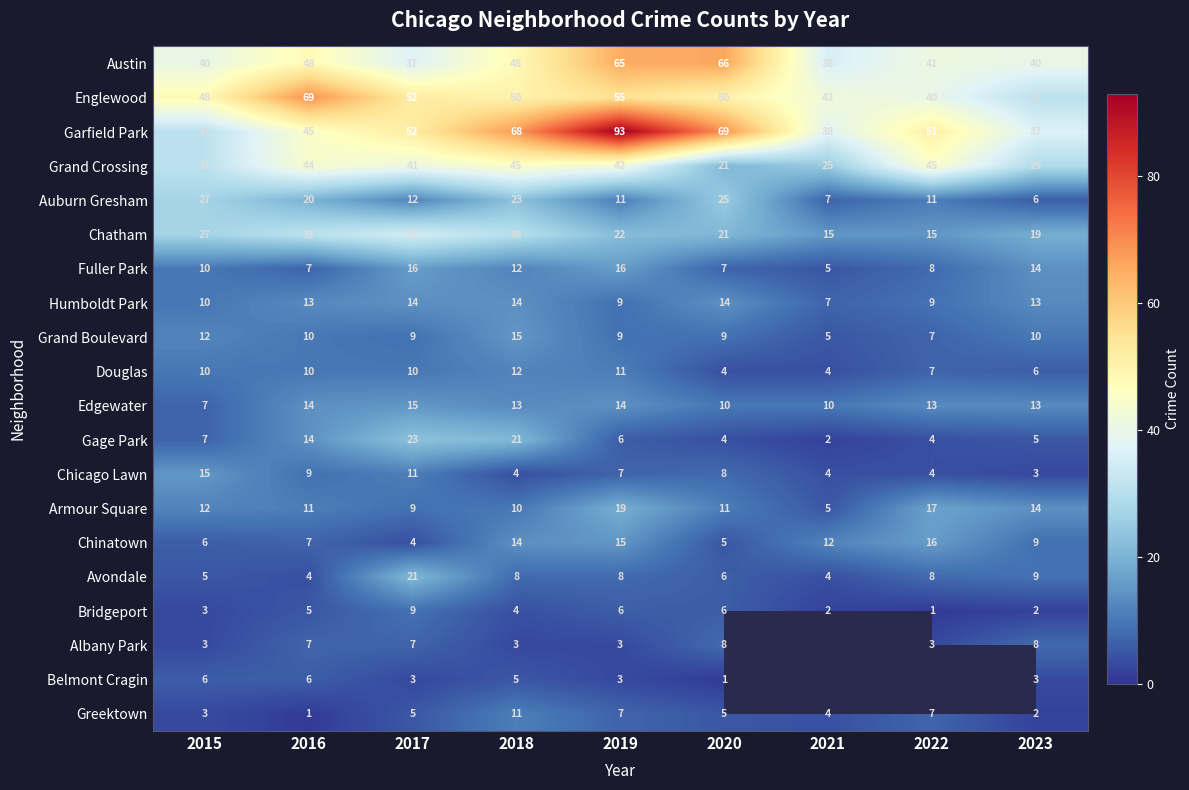

Is the value of Douglas at 2016 greater than the value of Belmont Cragin at 2023?

Yes